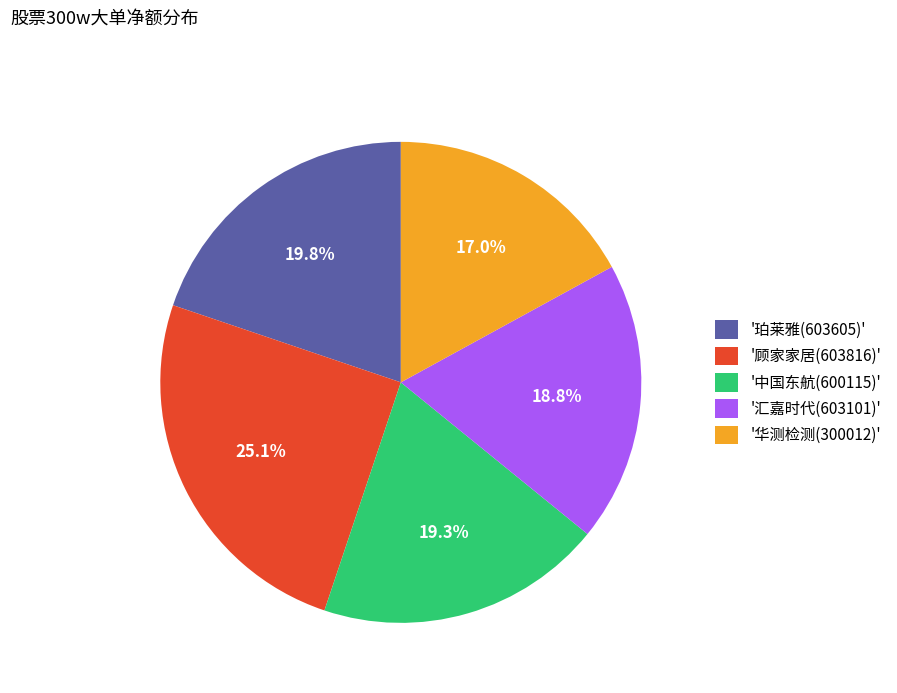

Approximately how many times larger is the value at '中国东航(600115)' compared to '珀莱雅(603605)'?

1.0